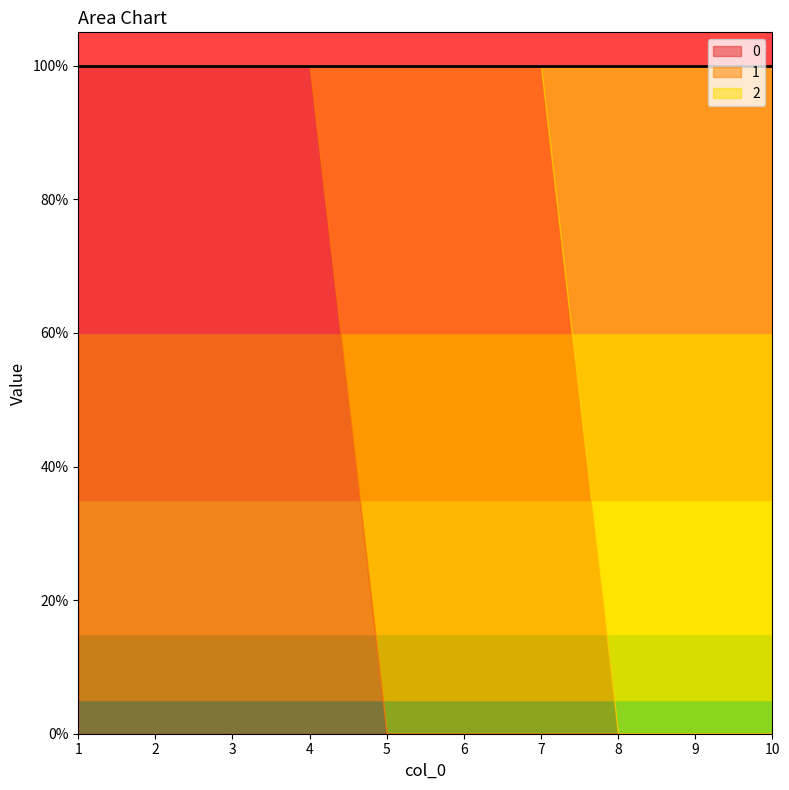

How many values in the 1 series exceed 0?

3